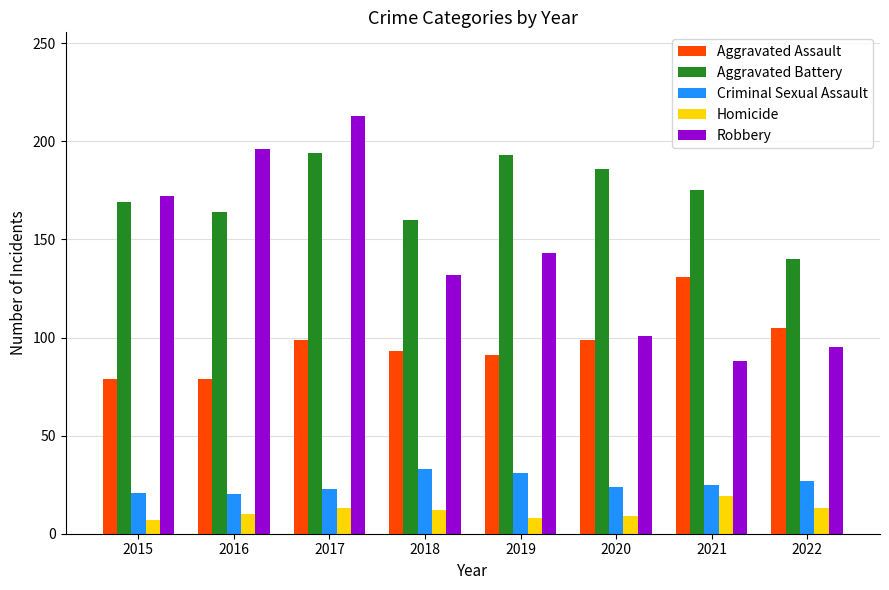

Which series has the widest spread of values?

Robbery